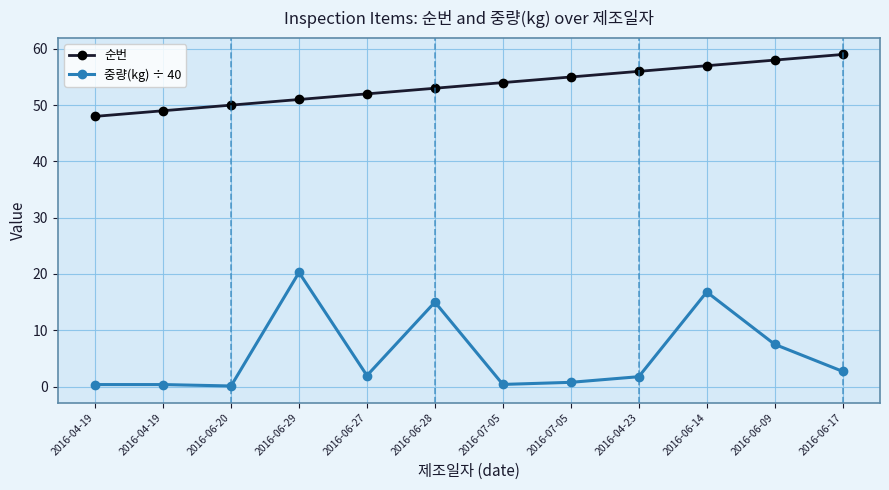

What is the sum of all 순번 values?

642.0